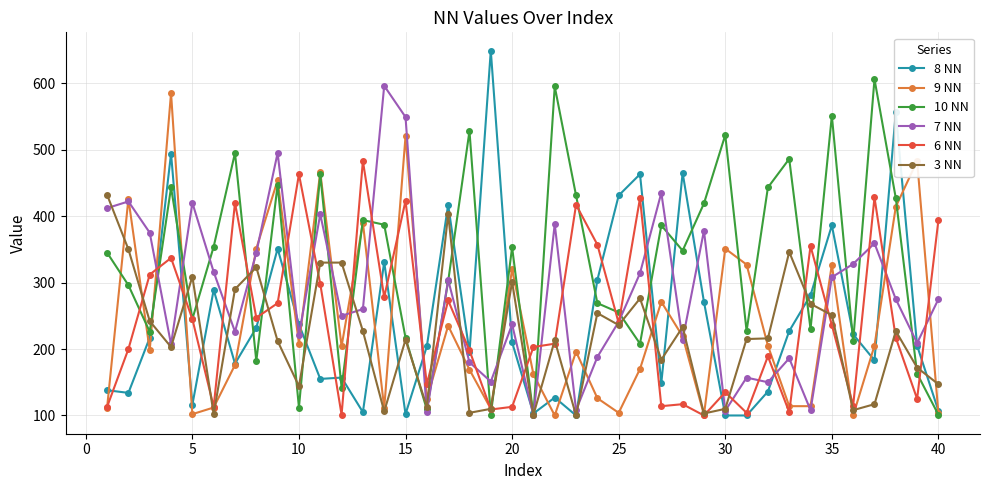

How many values in the 6 NN series are below 236?

20